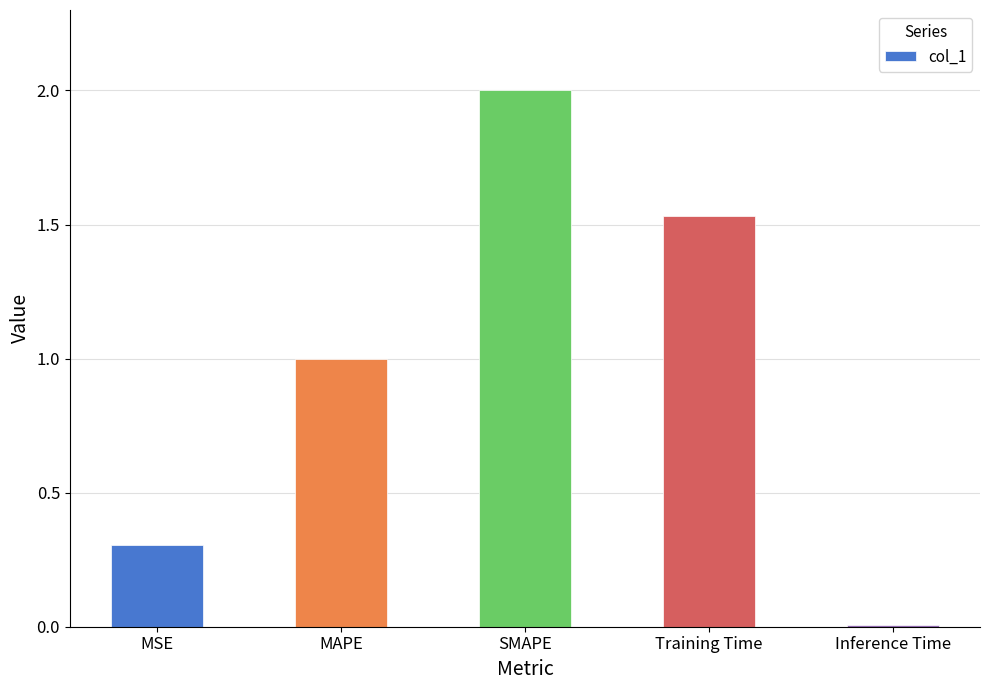

What is the value of the 3rd bar from the left?

2.0